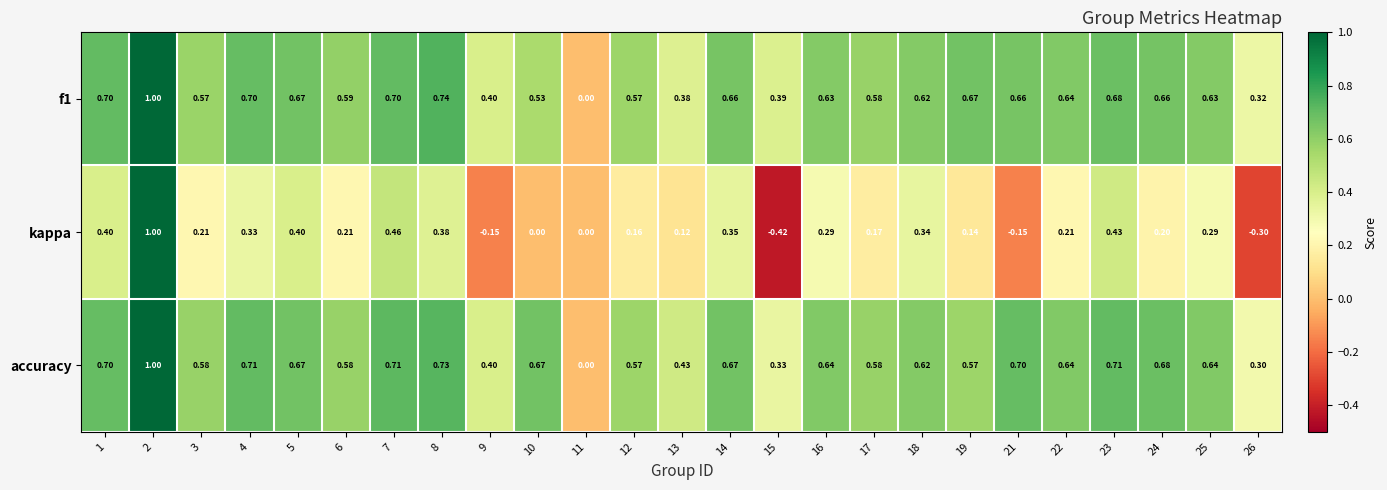

Which series changed the most between 6 and 25?

kappa